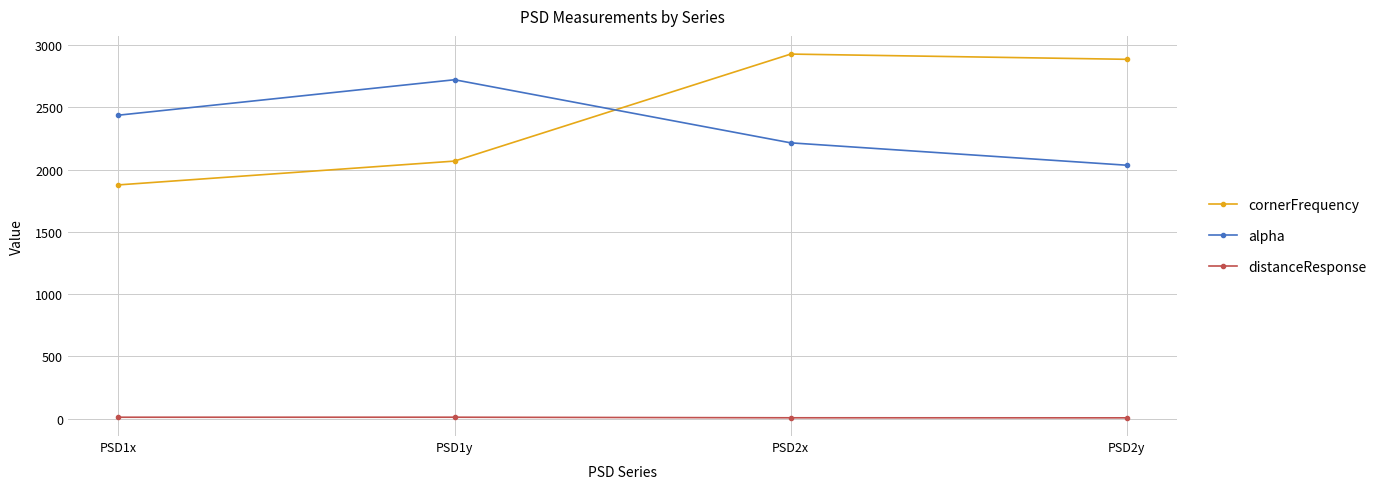

What is the average value of the cornerFrequency series?

2439.5